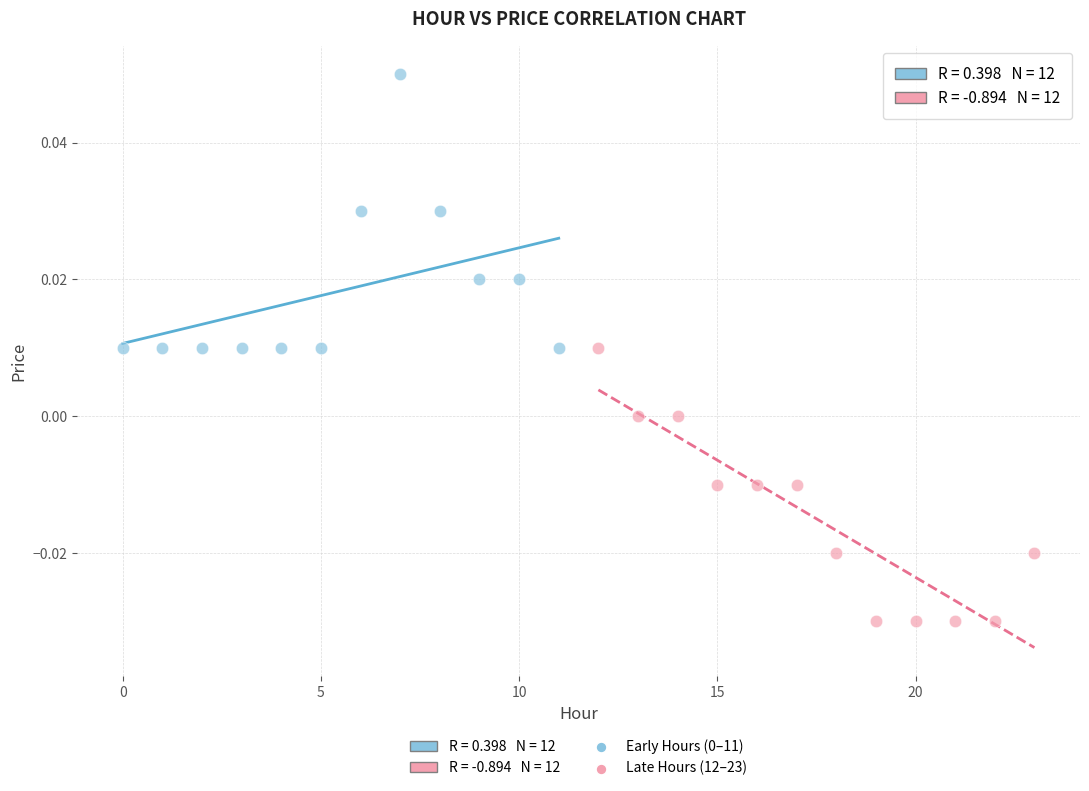

Which series reaches the minimum Y coordinate?

Late Hours (12–23)